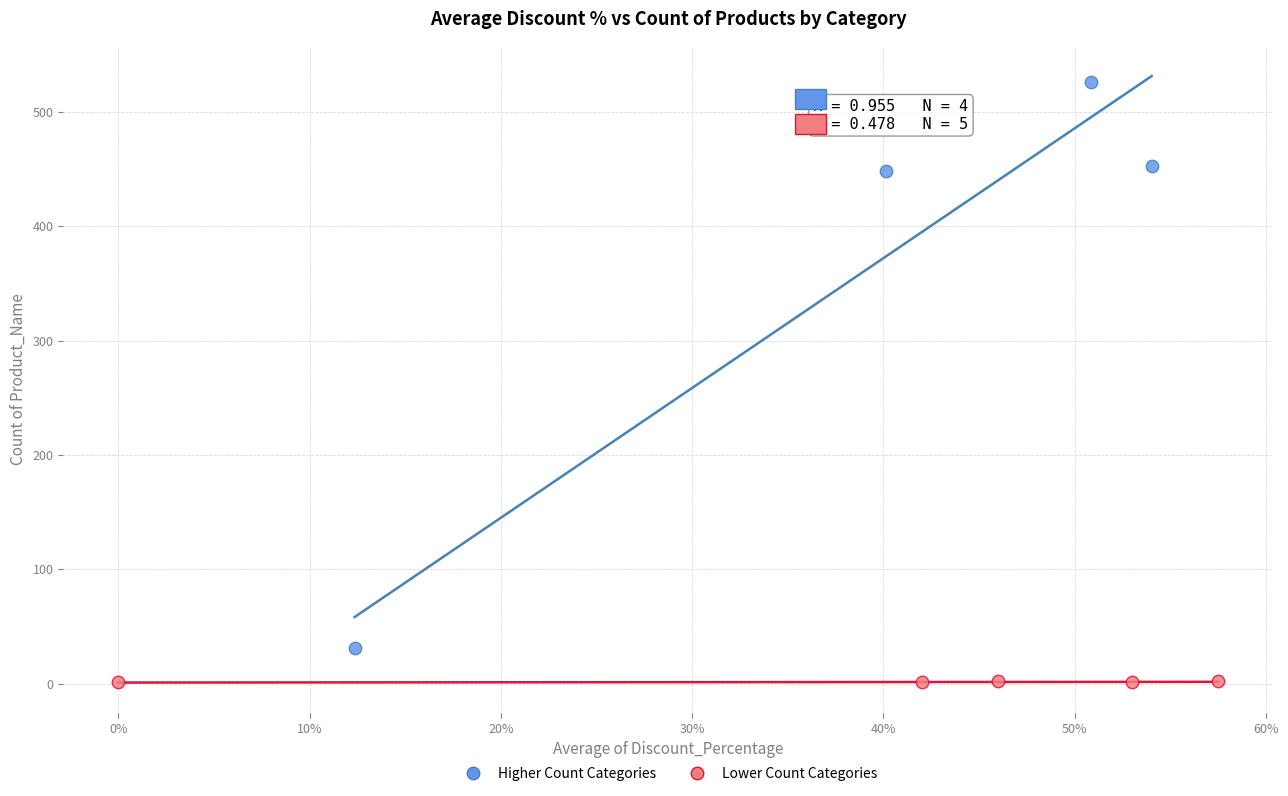

Which series has the largest Y range (max minus min)?

Higher Count Categories